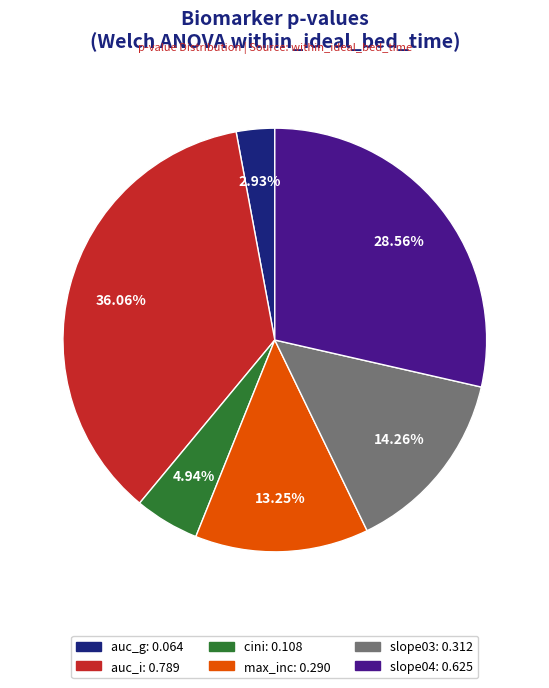

Which category has the biggest portion of the pie?

auc_i